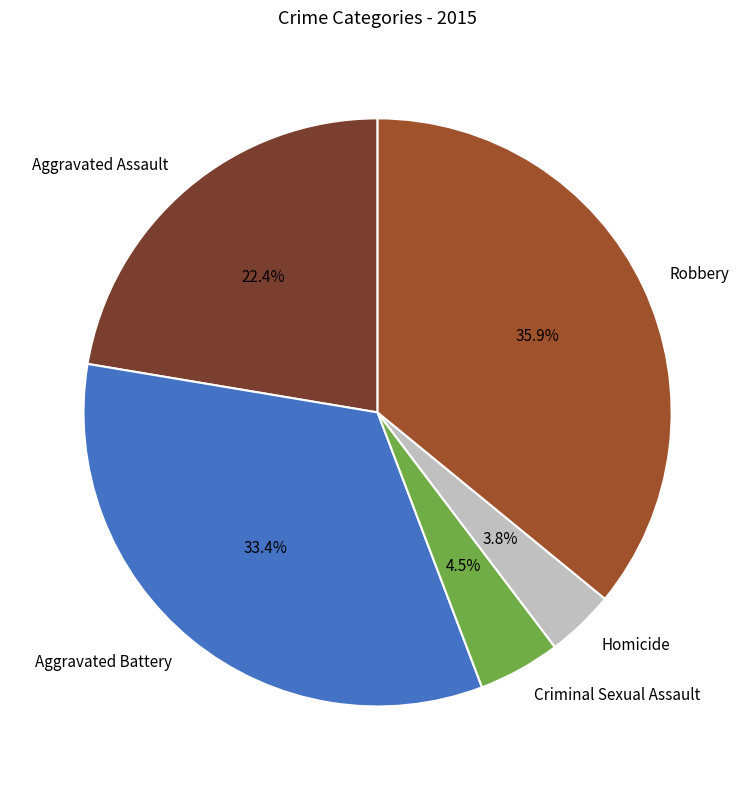

Which slice is the smallest?

Homicide